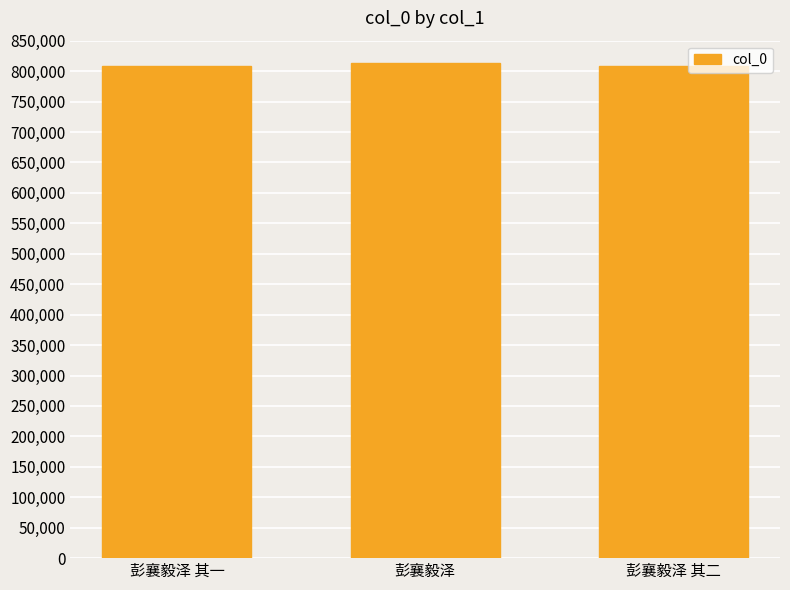

What is the sum of all values?

2429781